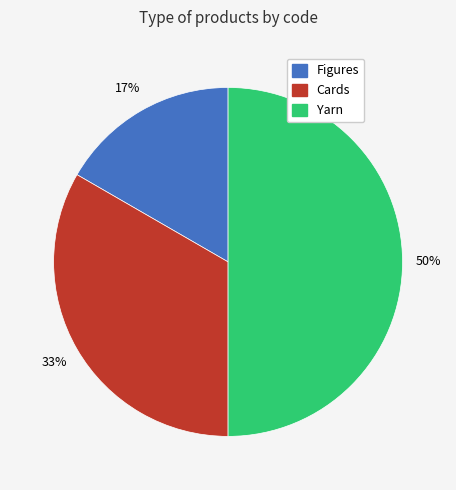

To the nearest percent, what is the combined percentage of Yarn and Cards?

83%